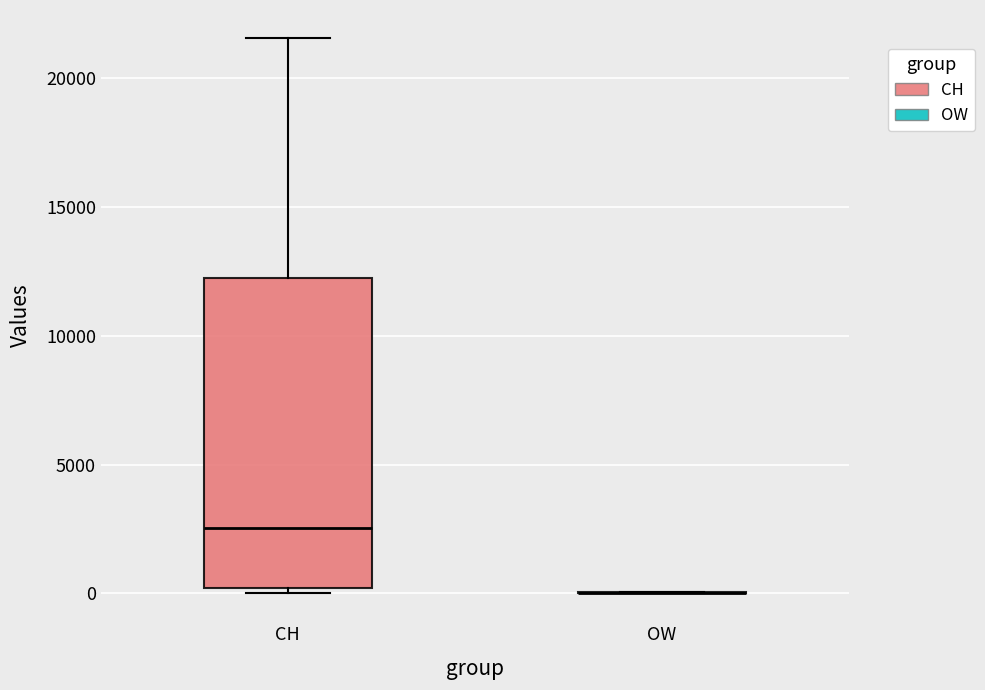

Reading left to right, read every box against the y-axis: the position of its median line, the range the box covers, and the ends of its whiskers. The values are not printed on the chart, so give them approximately, as read against the axis.

CH: median 2500, box 0 to 12000, whiskers 0 (just below the box's lower edge) to 21500
OW: box collapsed to a line at 0, whiskers 0 to 0